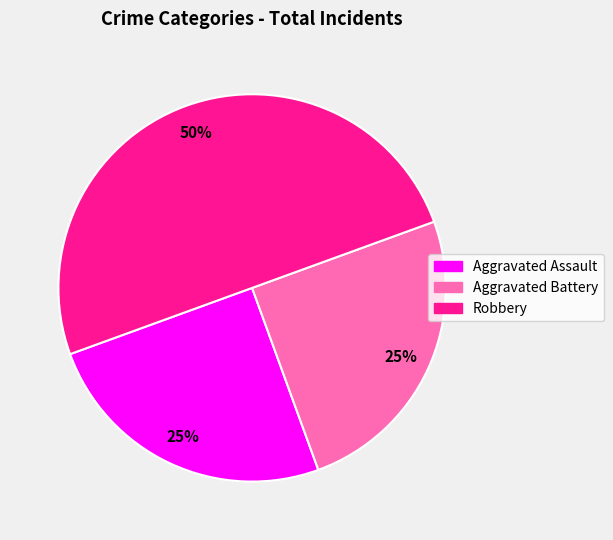

Which category has the biggest portion of the pie?

Robbery